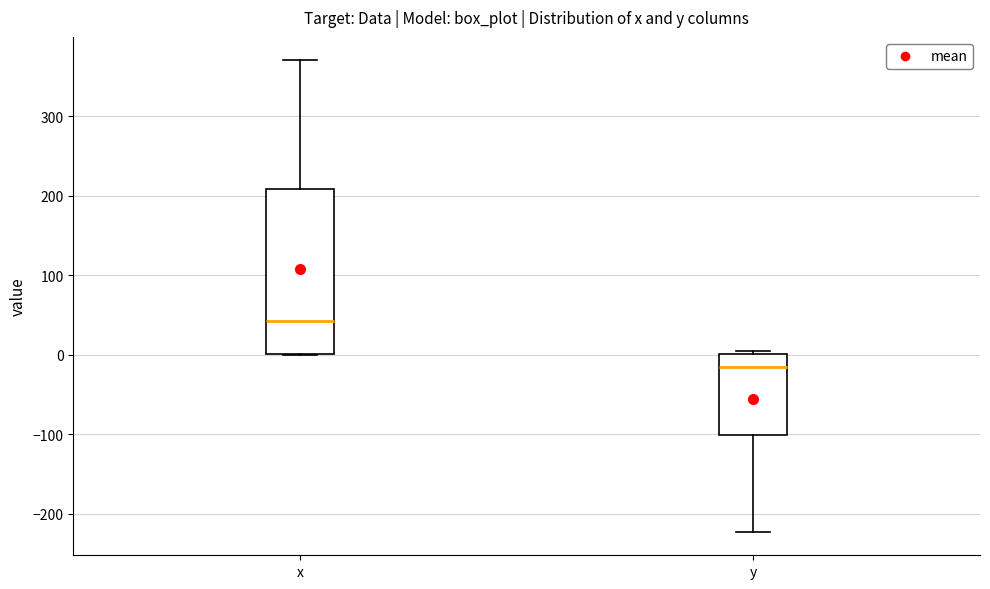

Which box's median line is the lowest?

y